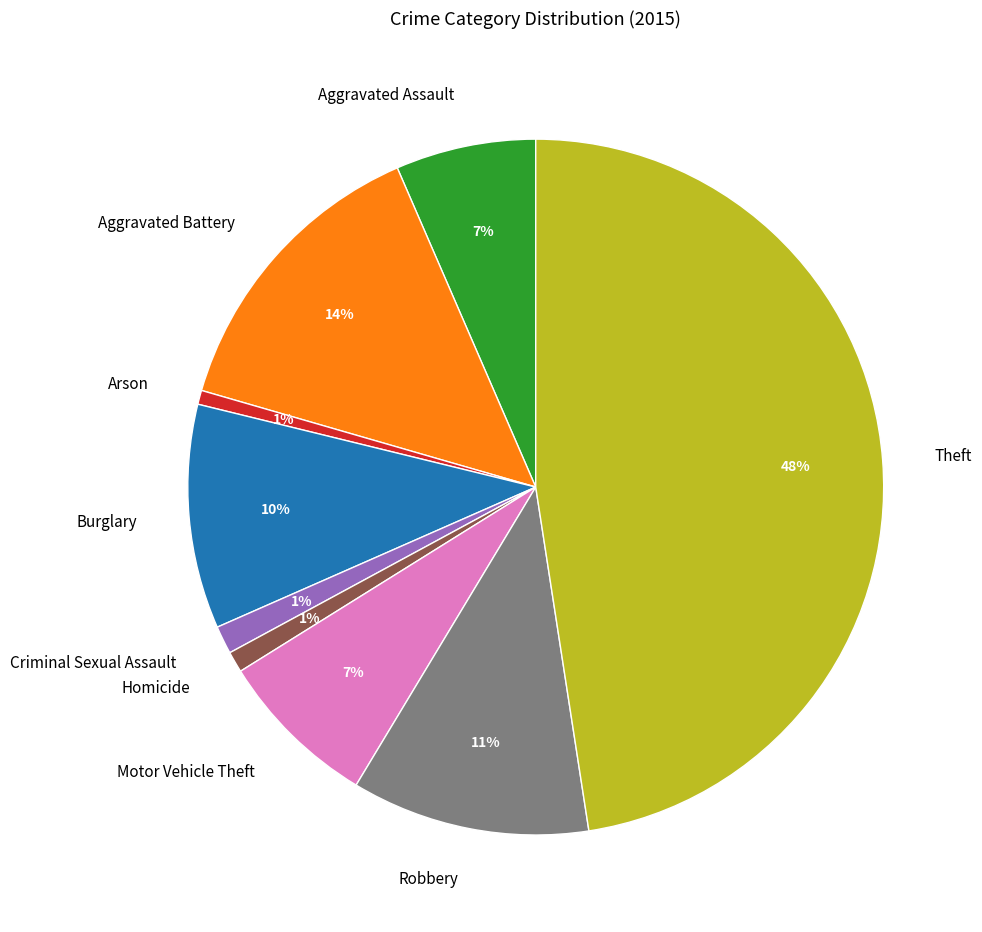

Does Theft represent more than half of the total?

No